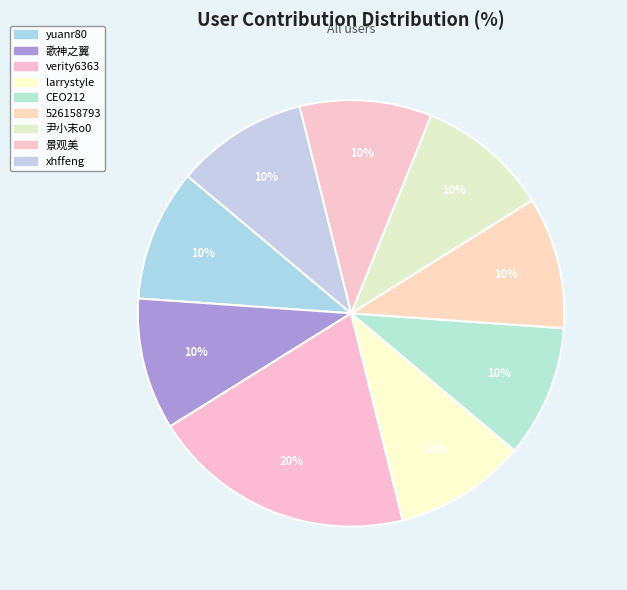

To the nearest percent, what is the average slice percentage?

11%